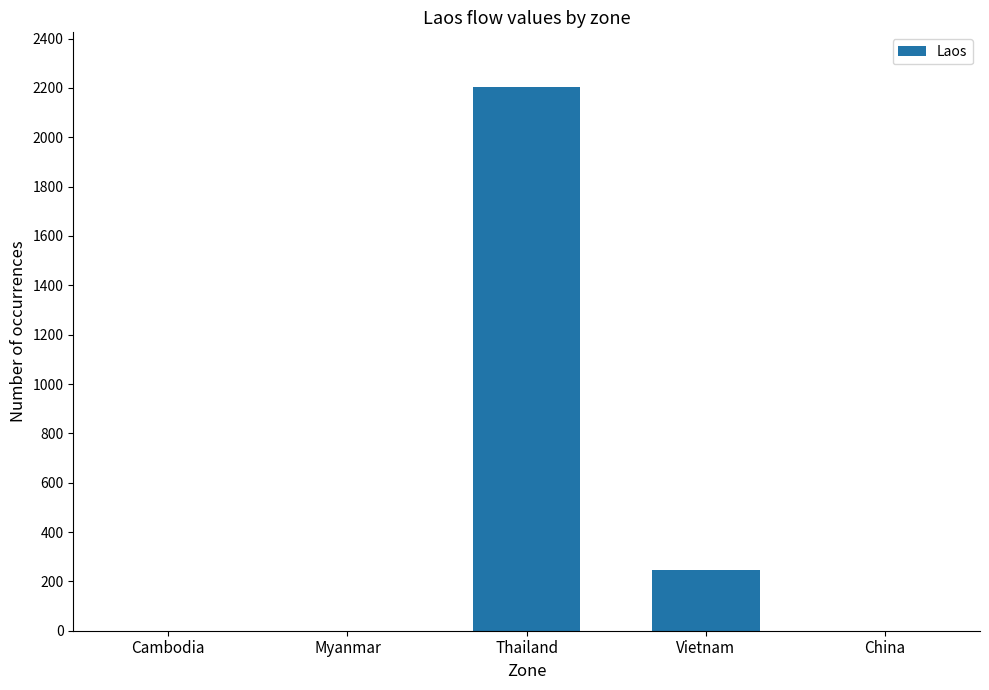

The chart shows a value of 2205 at Thailand. True or false?

True